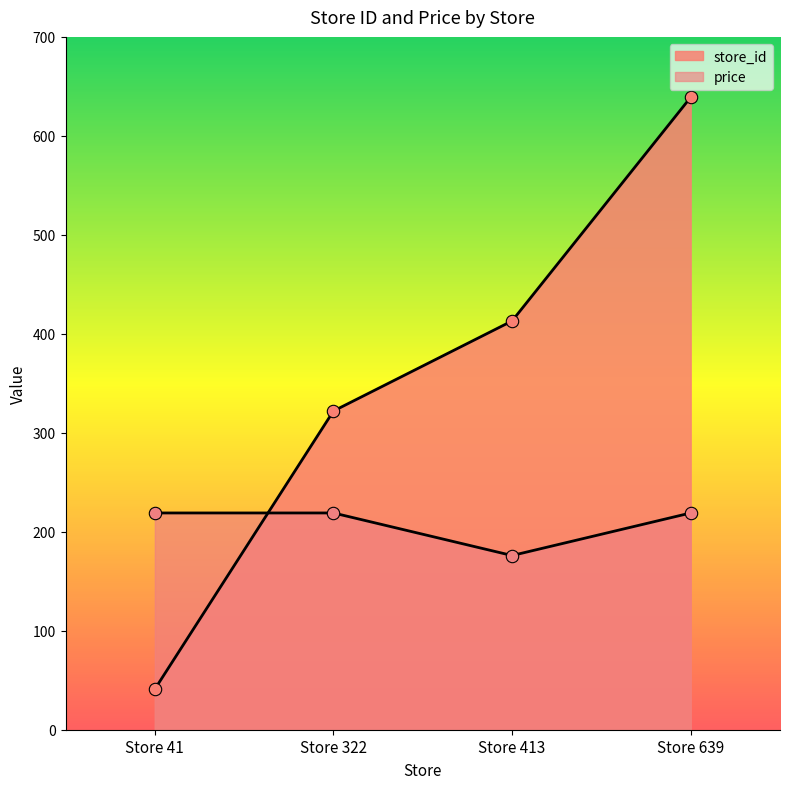

Which series has the widest spread of Y values?

store_id